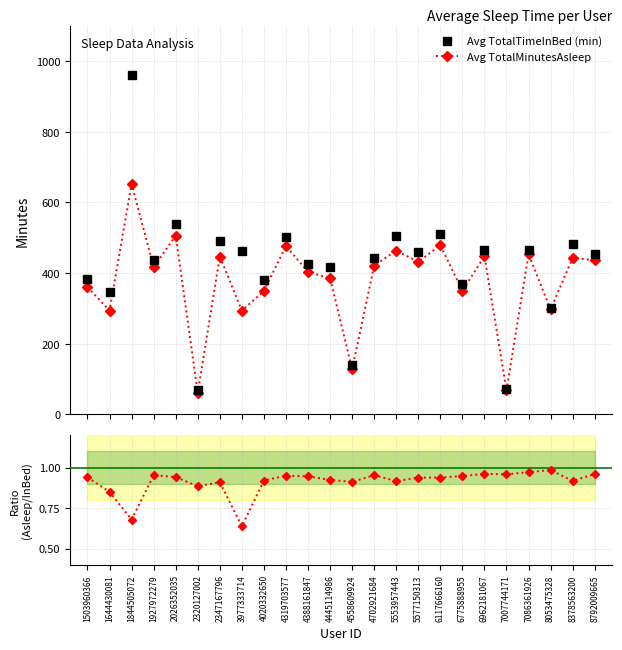

Which series has the largest range (max minus min)?

Avg TotalTimeInBed (min)